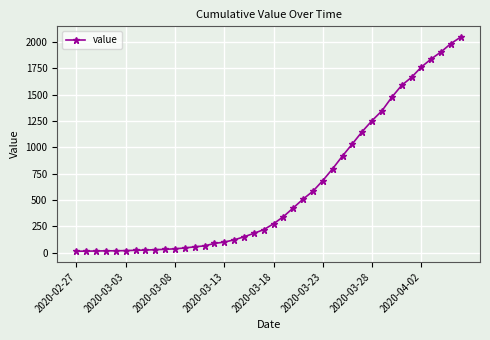

What is the maximum value shown in the chart?

2049